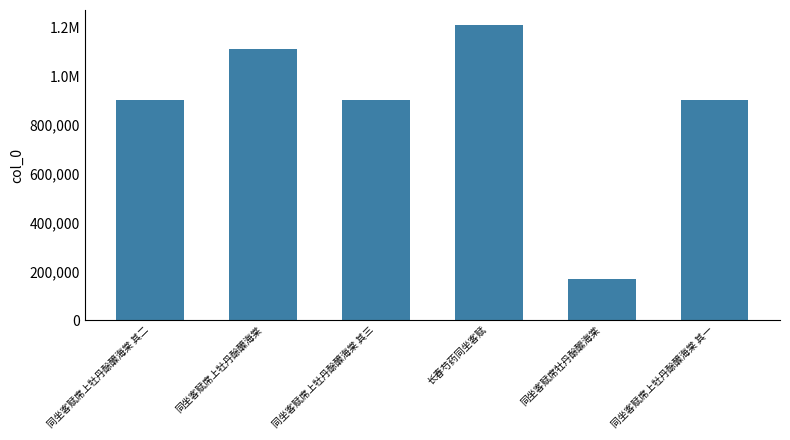

What is the value of the 4th bar from the left?

1212775